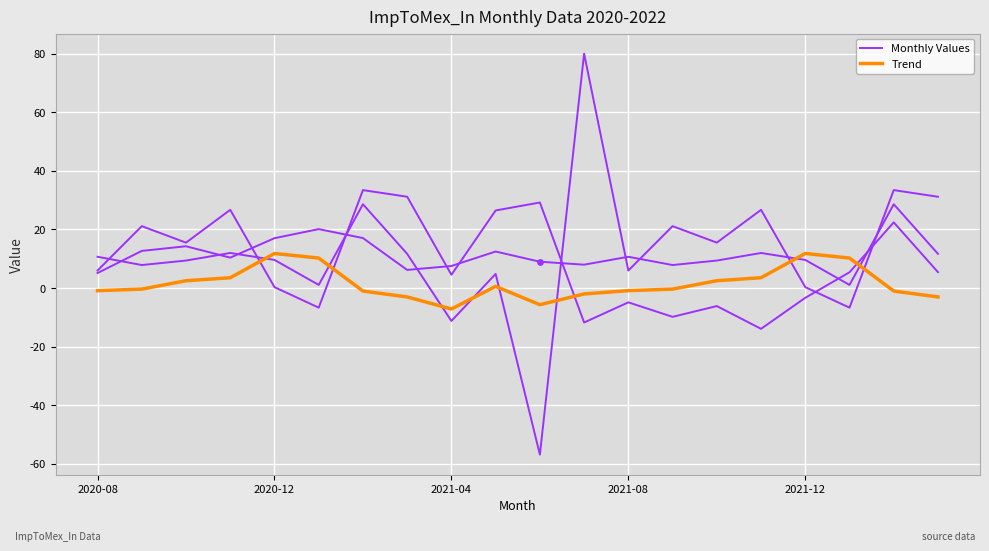

Which series has the largest Y range (max minus min)?

Monthly Values